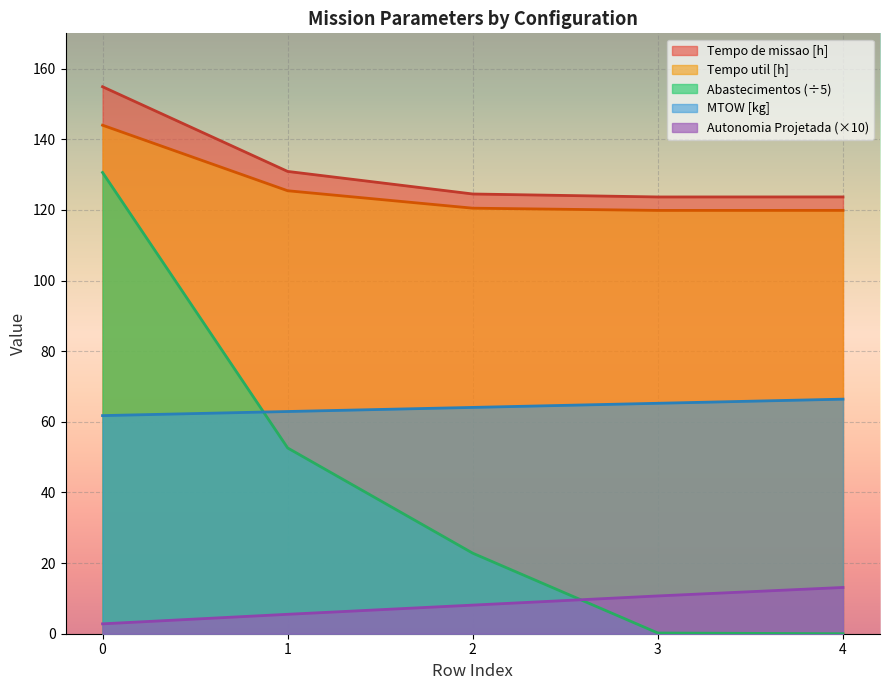

Where does the MTOW [kg] series first go above 64?

2